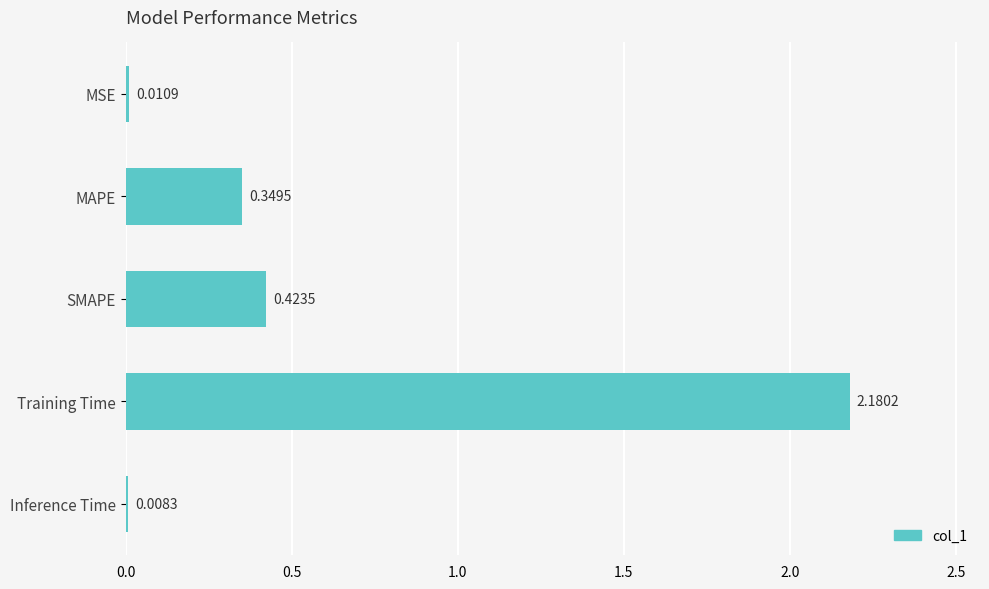

Rank the categories by value from lowest to highest.

Inference Time, MSE, MAPE, SMAPE, Training Time